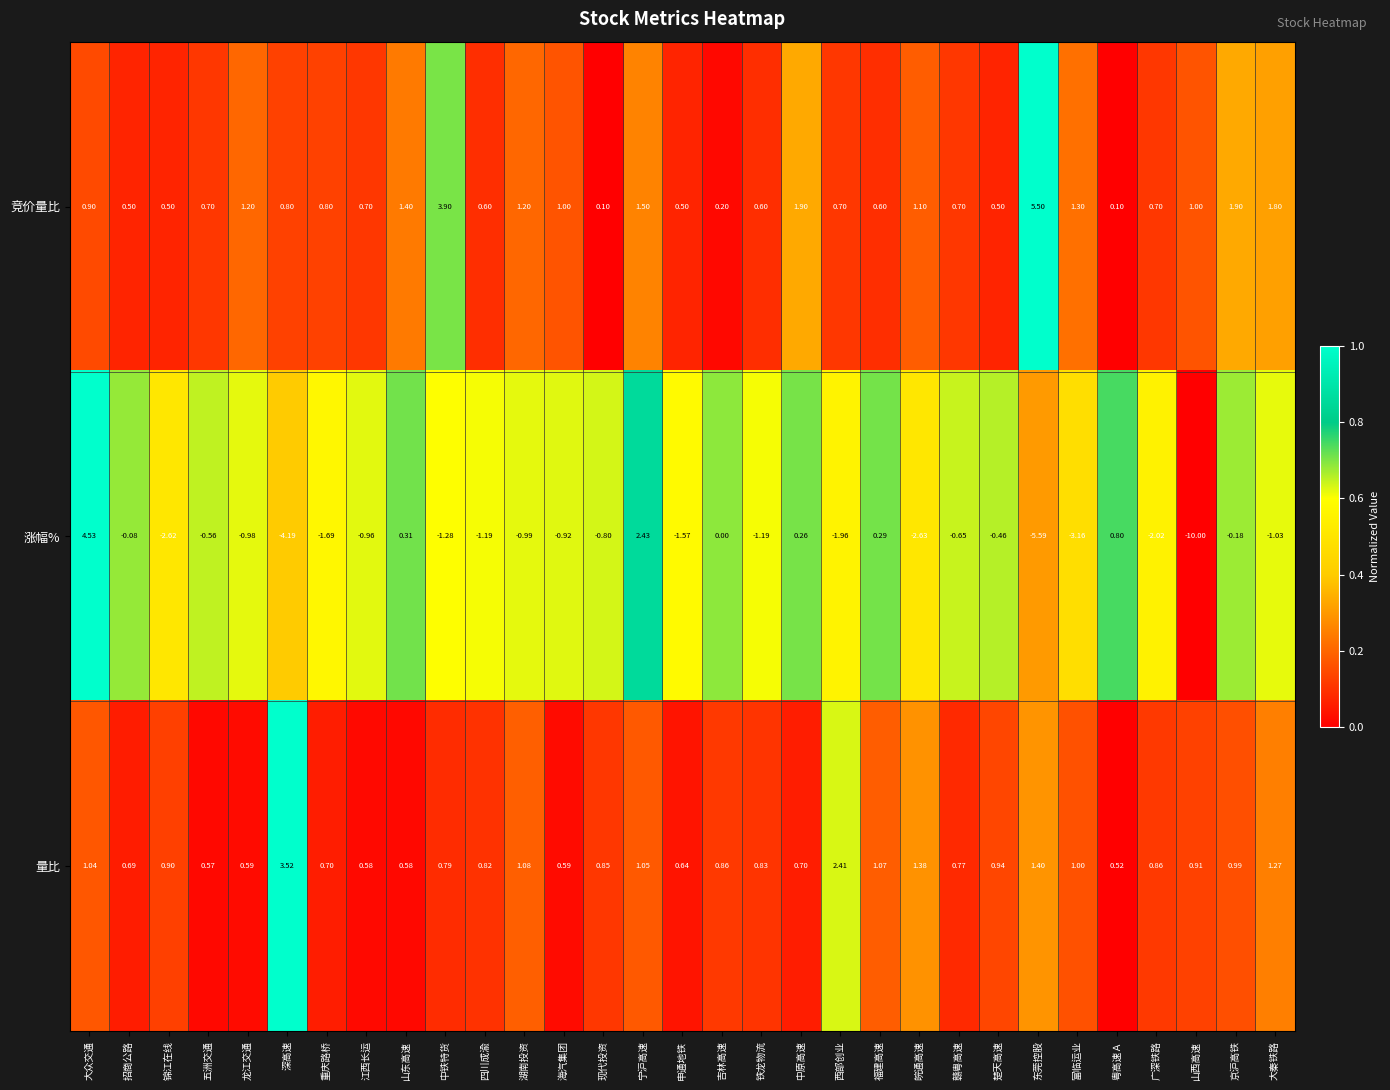

Which category has the highest value across all series?

东莞控股